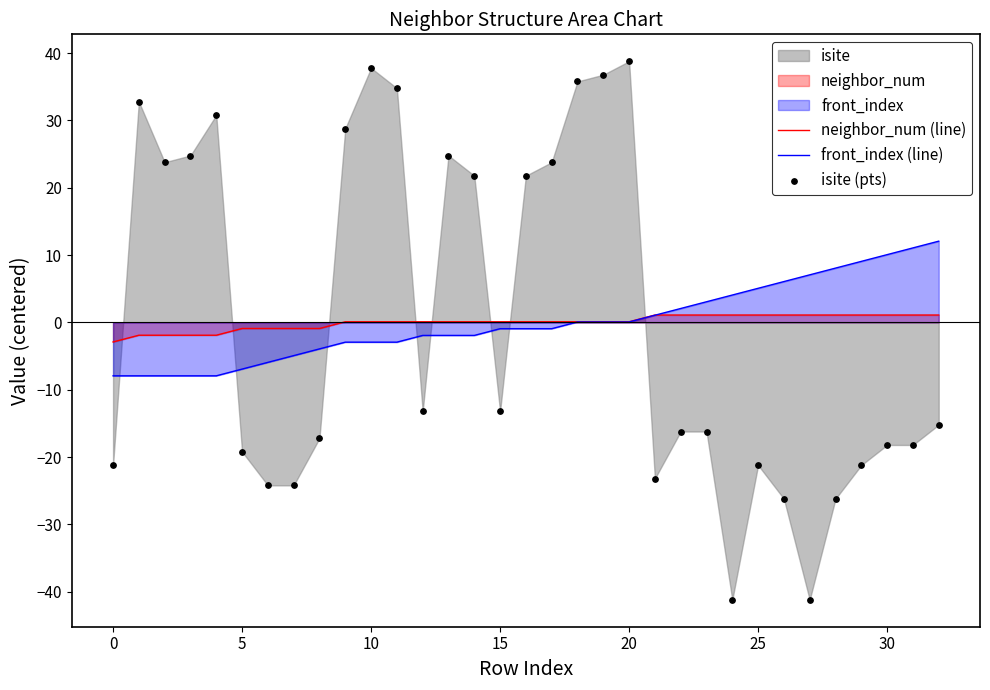

What is the total value across all series at 22?

-13.1